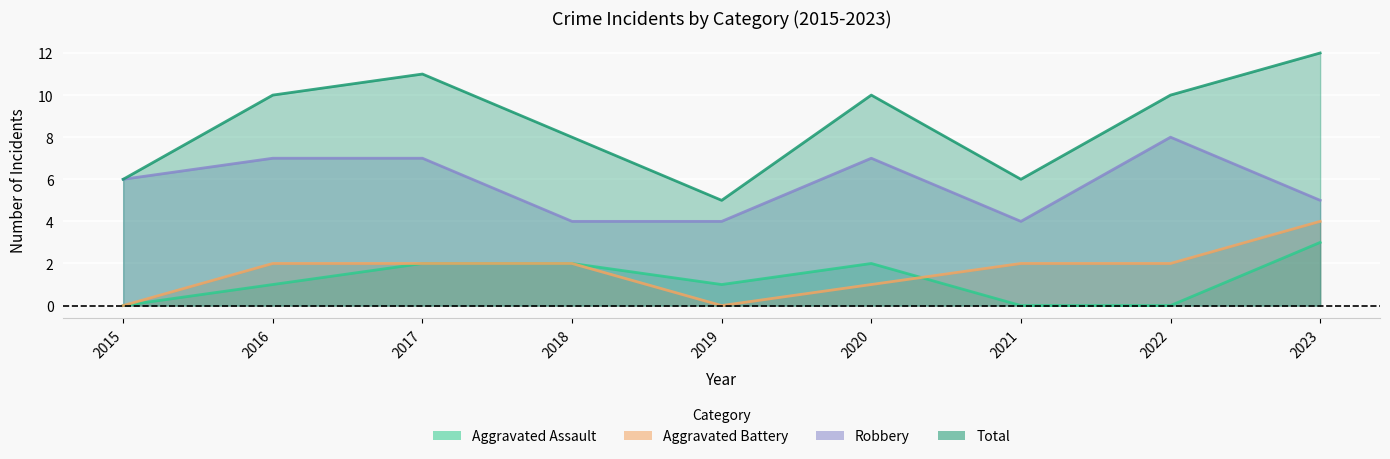

Does the chart display data point markers on the line(s)?

No